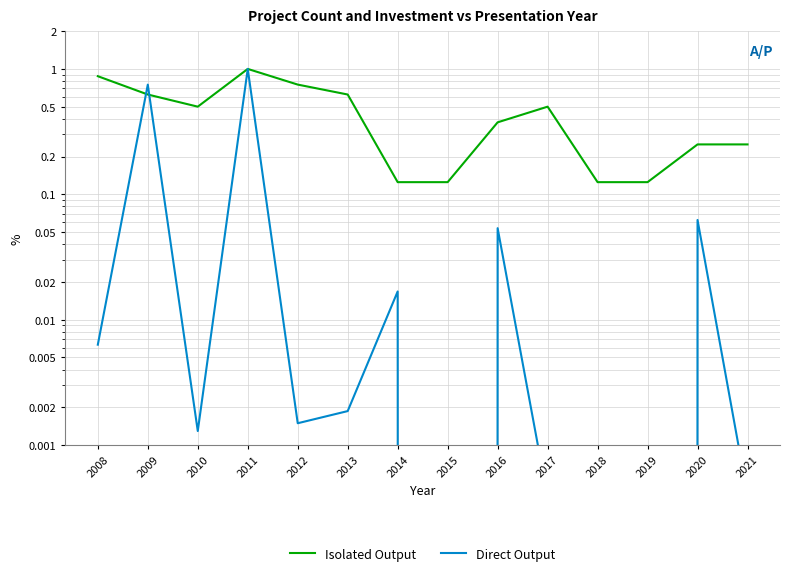

List the series in order of their peak value, lowest first.

Isolated Output, Direct Output